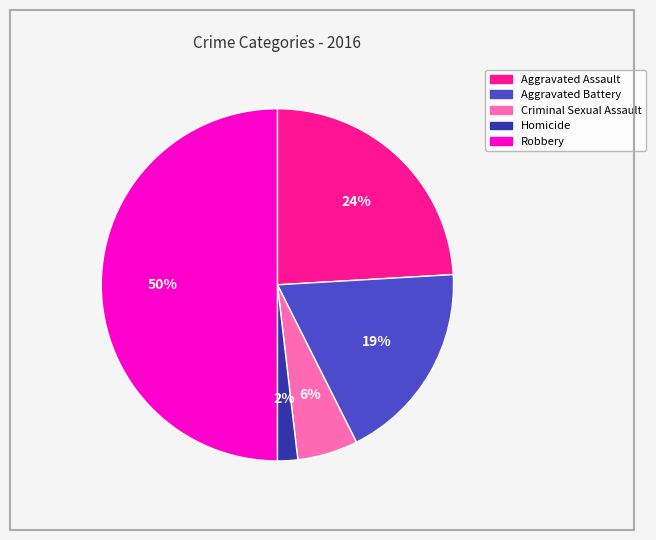

The Robbery slice represents 44% of the pie. True or false?

False